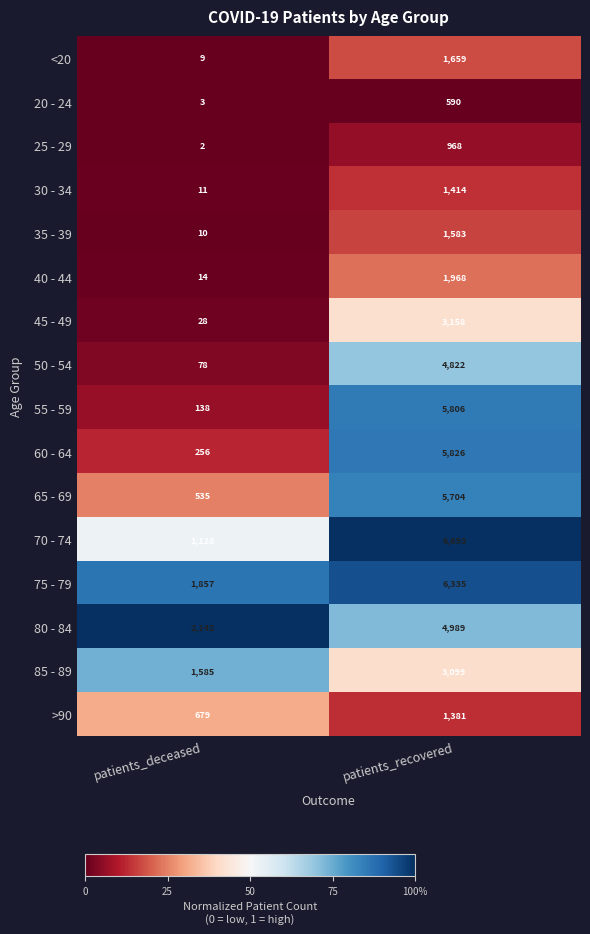

What is the minimum value for <20?

9